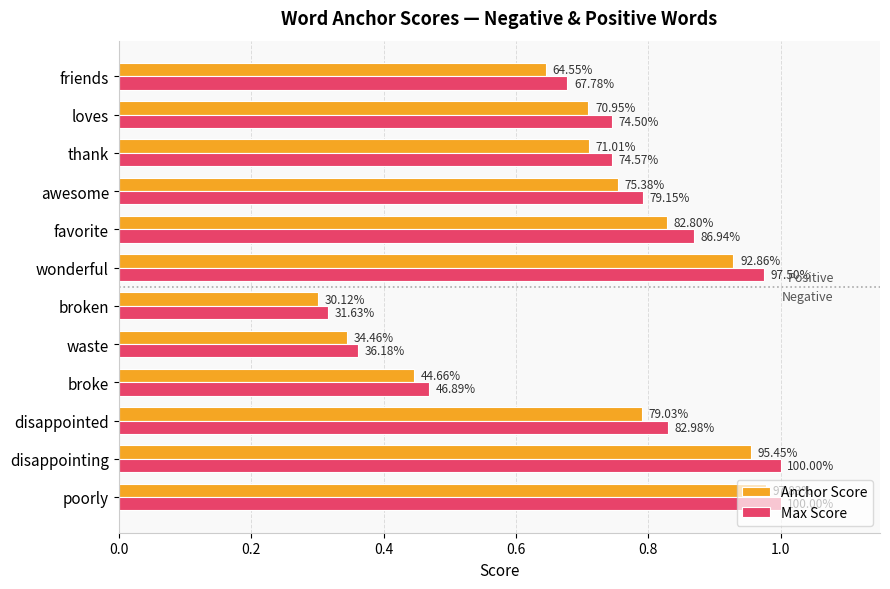

What are all the series names shown in the legend?

Anchor Score, Max Score